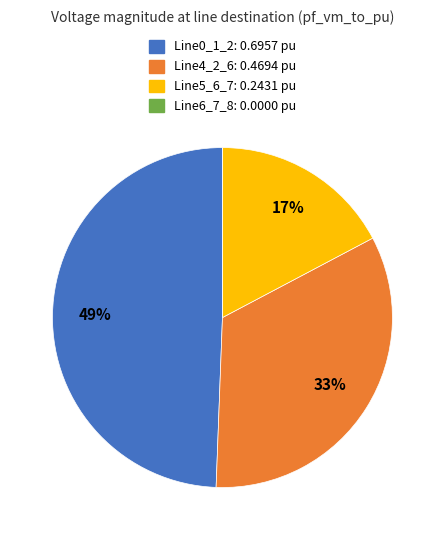

Which category has the biggest portion of the pie?

Line0_1_2